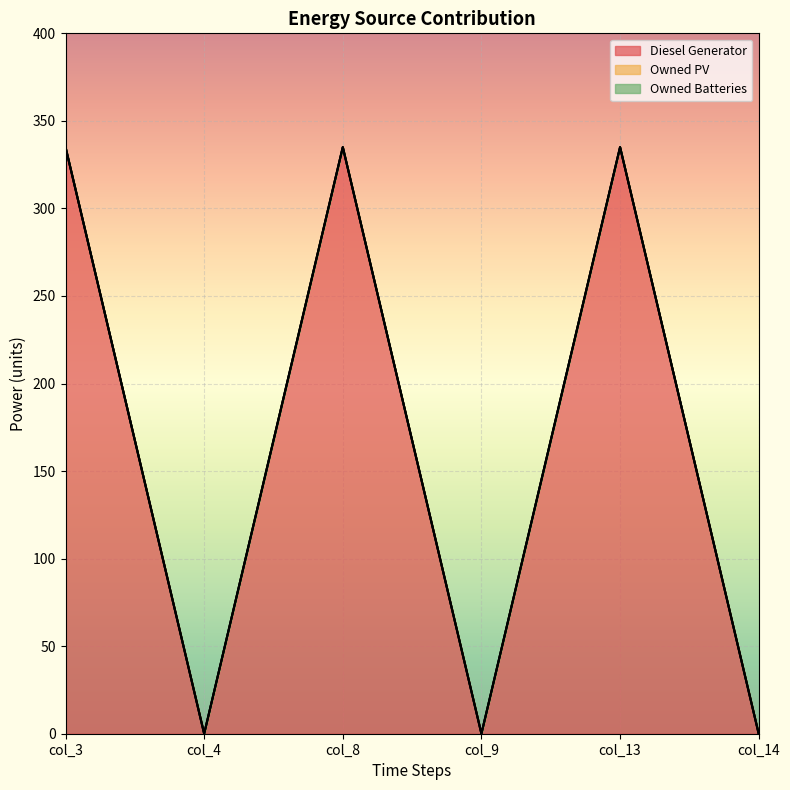

True or false: Diesel Generator has more than 1 interior local peaks.

True